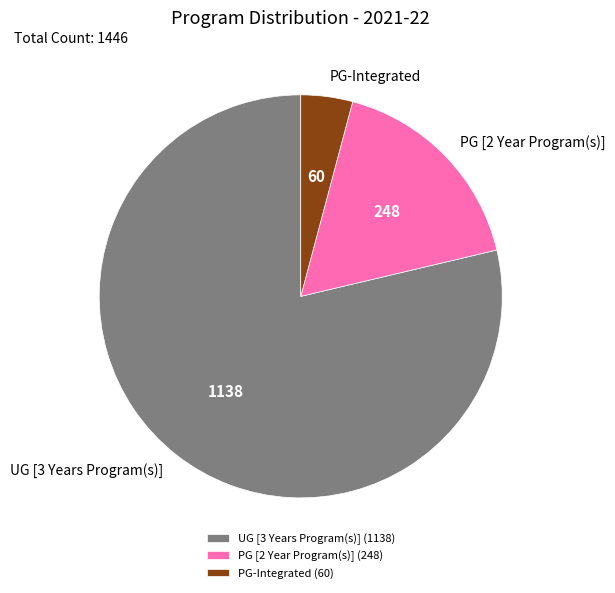

Which has a higher value, PG-Integrated or PG [2 Year Program(s)]?

PG [2 Year Program(s)]